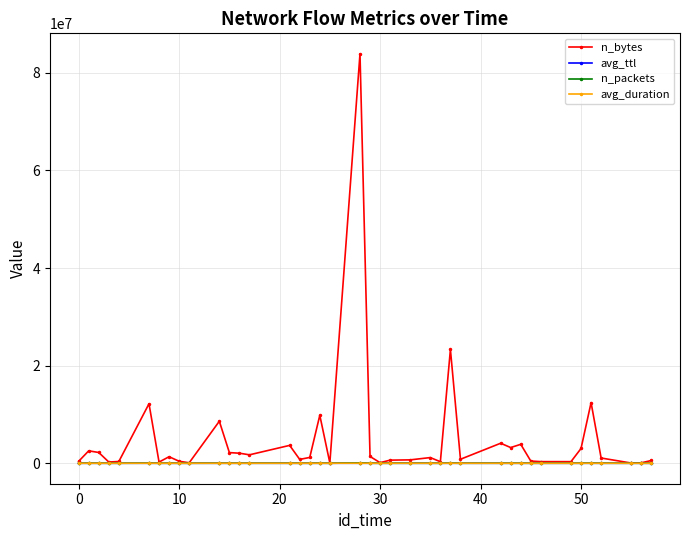

Does the chart have visible grid lines?

Yes